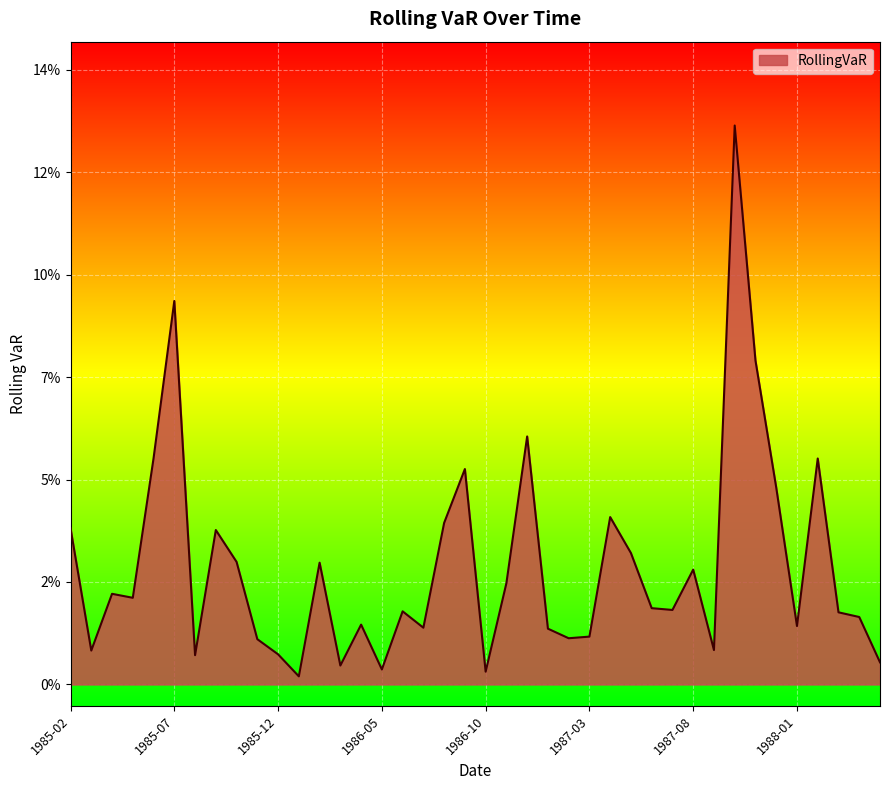

Does the chart display data point markers on the line(s)?

No